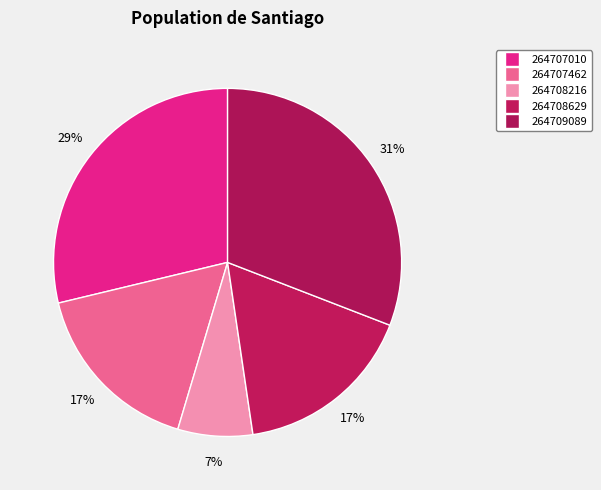

How many slices are in this pie chart?

5